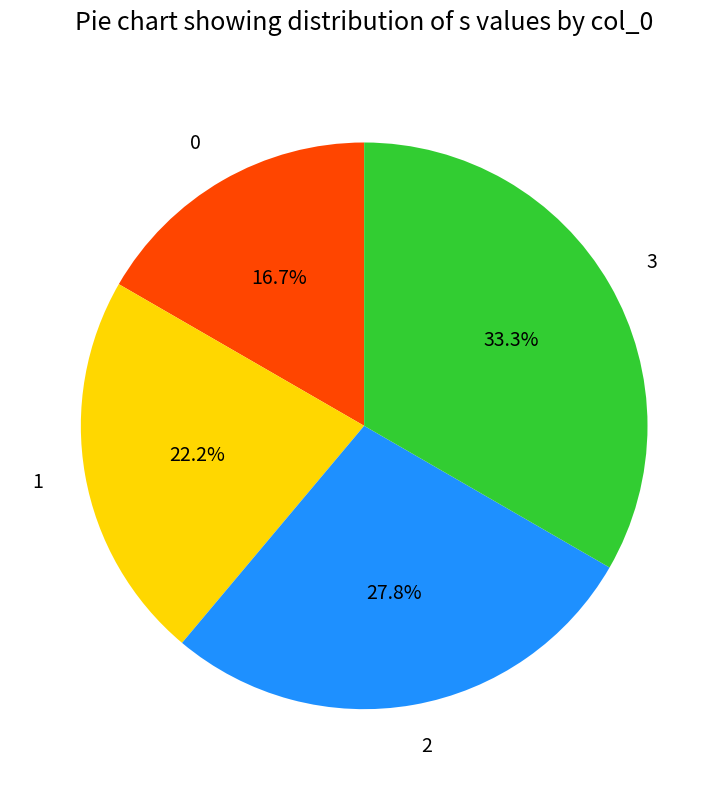

How many slices are in this pie chart?

4